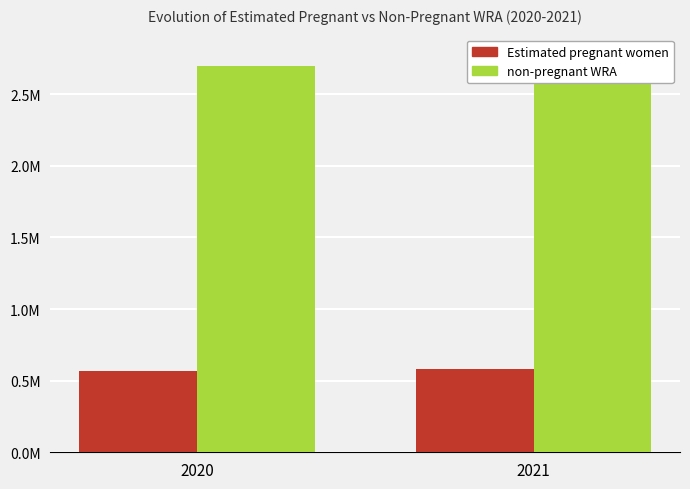

At which category does the chart reach its peak across all series?

2021